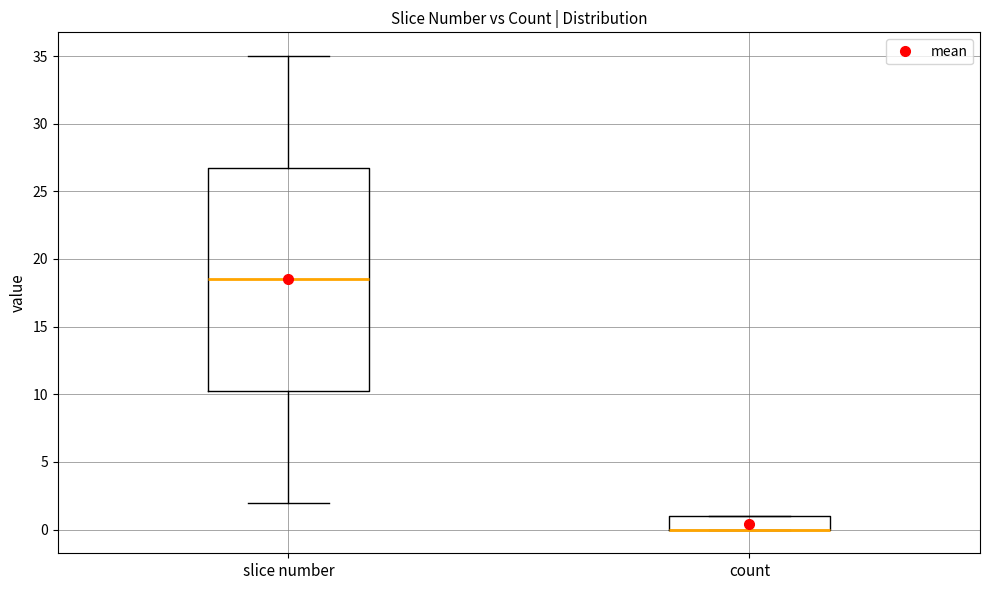

Reading left to right, read every box against the y-axis: the position of its median line, the range the box covers, and the ends of its whiskers. The values are not printed on the chart, so give them approximately, as read against the axis.

slice number: median 18.5, box 10.5 to 27.0, whiskers 2.0 to 35.0
count: median 0.0 (drawn on the box's lower edge), box 0.0 to 1.0, whiskers 0.0 to 1.0